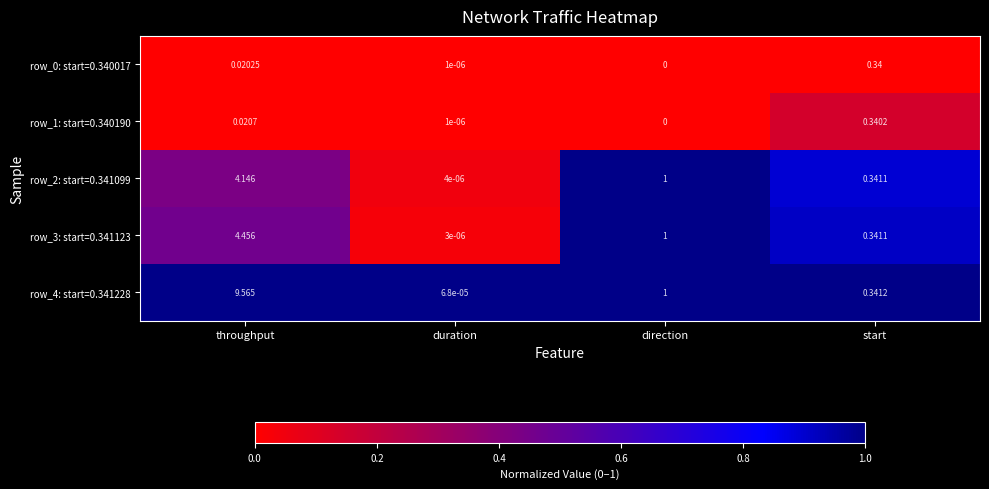

Which label corresponds to the largest value in the chart?

throughput